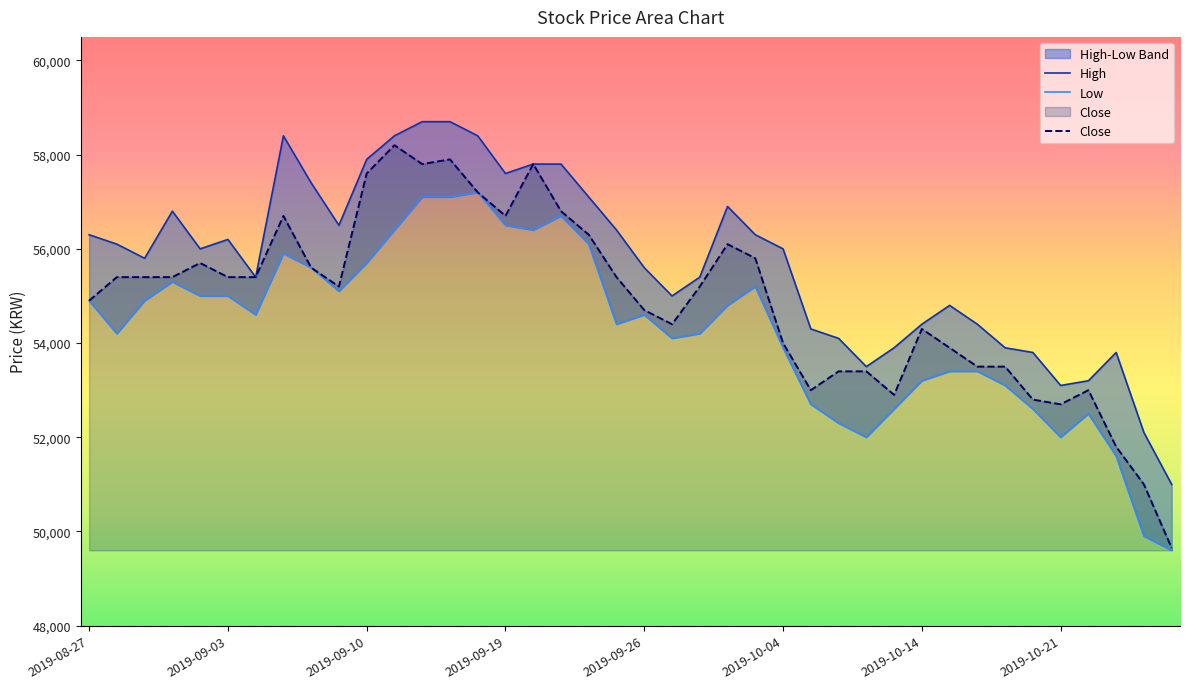

Reading left to right, transcribe all the data shown in this chart.

High: 56300	56100	55800	56800	56000	56200	55400	58400	57400	56500	57900	58400	58700	58700	58400	57600	57800	57800	57100	56400	55600	55000	55400	56900	56300	56000	54300	54100	53500	53900	54400	54800	54400	53900	53800	53100	53200	53800	52100	51000
Low: 54900	54200	54900	55300	55000	55000	54600	55900	55600	55100	55700	56400	57100	57100	57200	56500	56400	56700	56100	54400	54600	54100	54200	54800	55200	53900	52700	52300	52000	52600	53200	53400	53400	53100	52600	52000	52500	51600	49900	49600
Close: 54900	55400	55400	55400	55700	55400	55400	56700	55600	55200	57600	58200	57800	57900	57200	56700	57800	56800	56300	55400	54700	54400	55200	56100	55800	54000	53000	53400	53400	52900	54300	53900	53500	53500	52800	52700	53000	51800	51000	49650